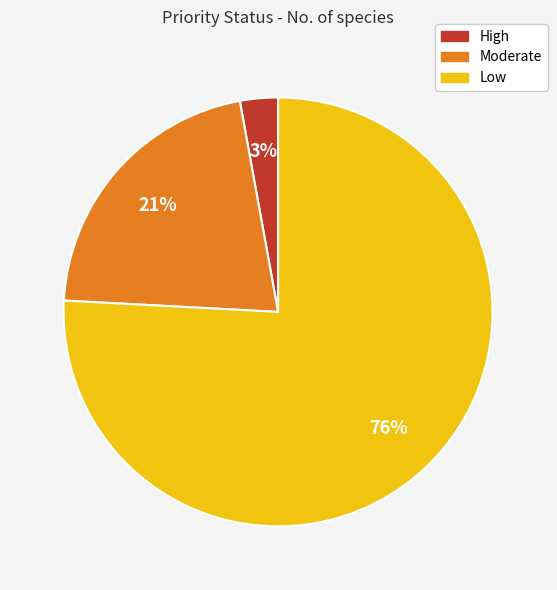

The Low slice represents 76% of the pie. True or false?

True